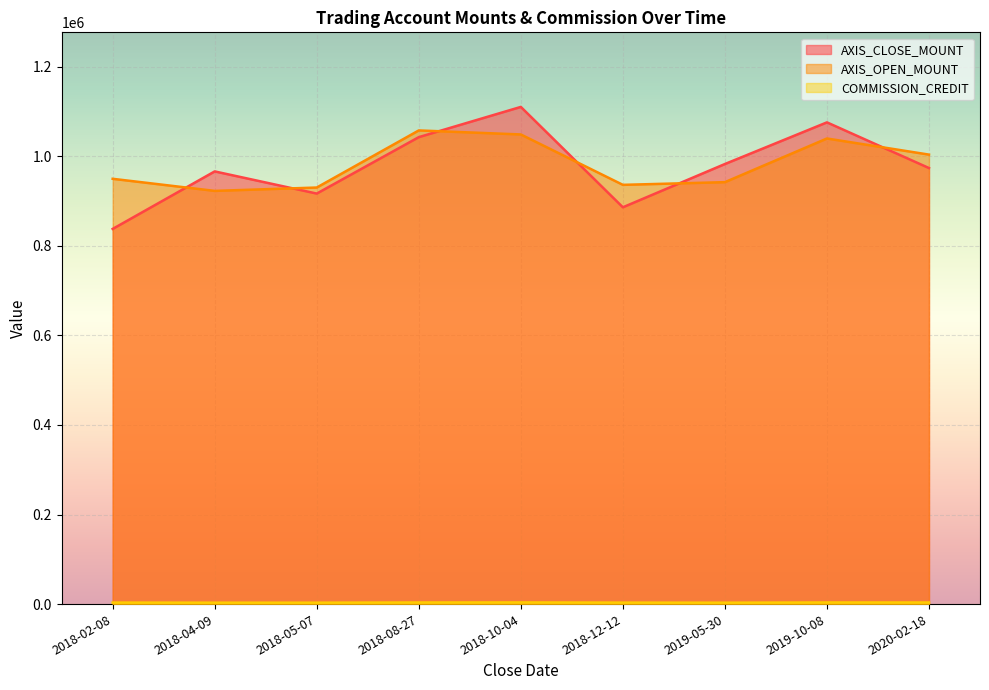

Rank the series at 2018-02-08 from lowest to highest value.

COMMISSION_CREDIT, AXIS_CLOSE_MOUNT, AXIS_OPEN_MOUNT